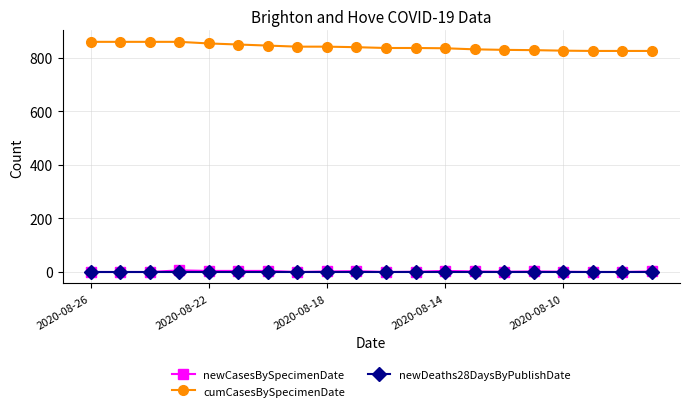

What is the greatest value displayed?

860